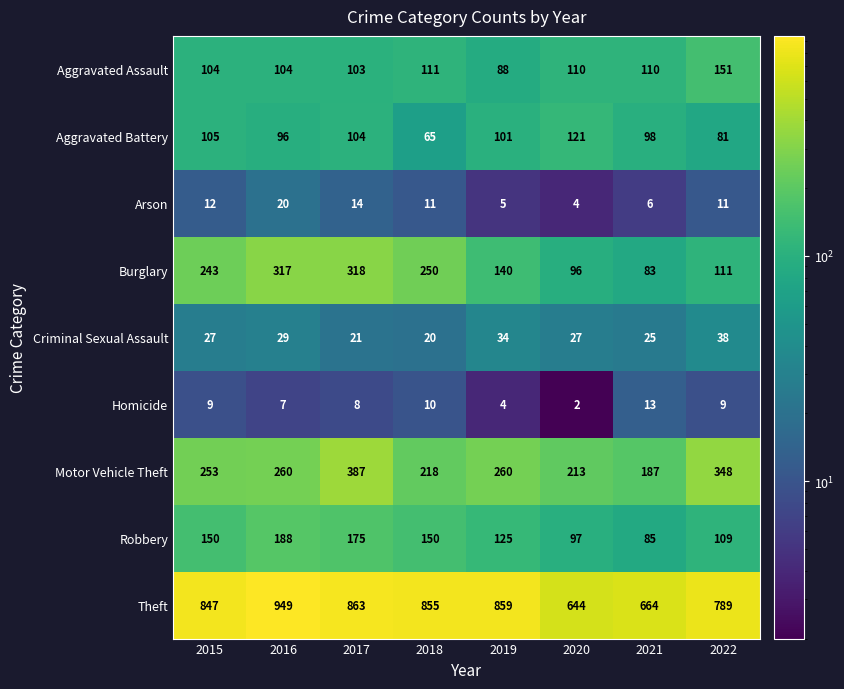

Rank the series at 2016 from highest to lowest value.

Theft, Burglary, Motor Vehicle Theft, Robbery, Aggravated Assault, Aggravated Battery, Criminal Sexual Assault, Arson, Homicide